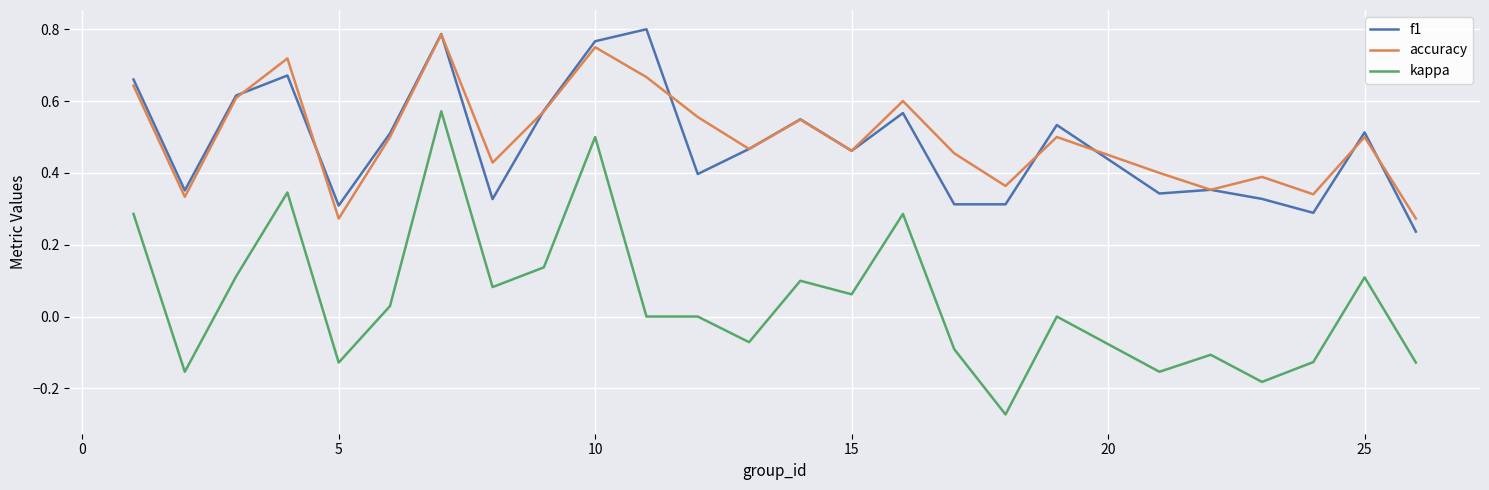

Which series has the widest spread of values?

kappa